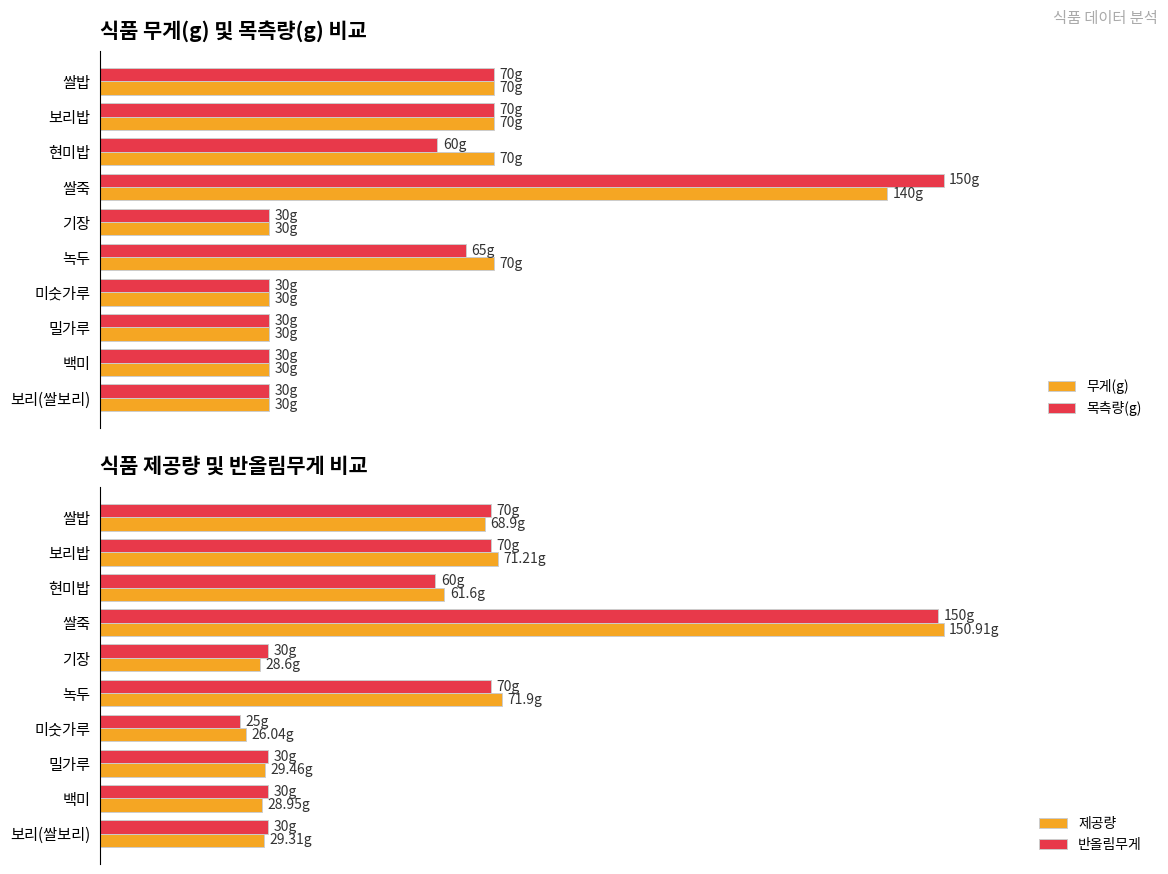

What is the average value of the 무게(g) series?

57.0